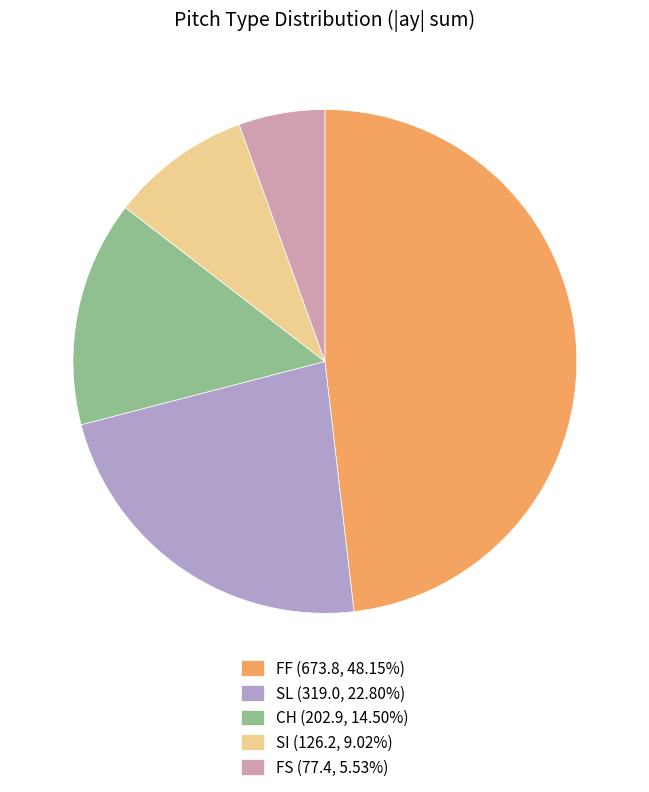

Is there any slice that represents more than half of the pie?

No